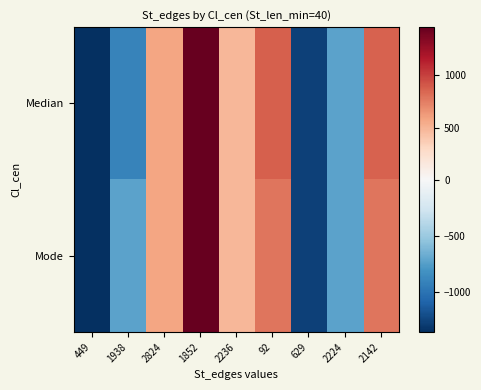

Which series has the largest range (max minus min)?

Median